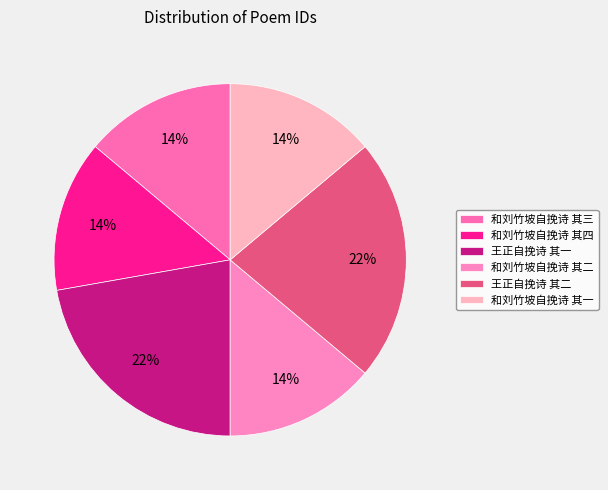

What percentage is the 和刘竹坡自挽诗 其三 slice, to the nearest percent?

14%